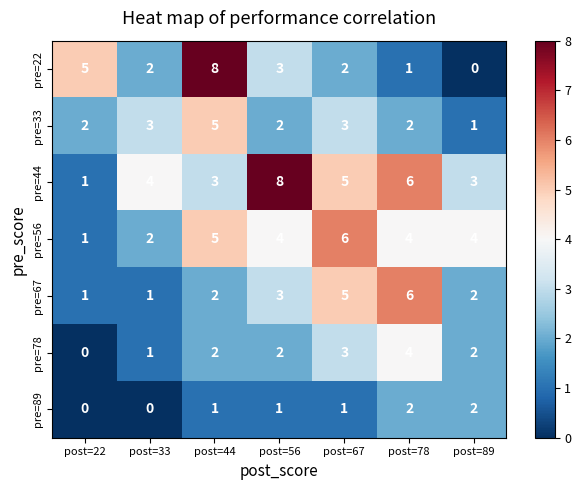

Which series has the largest range (max minus min)?

pre=22